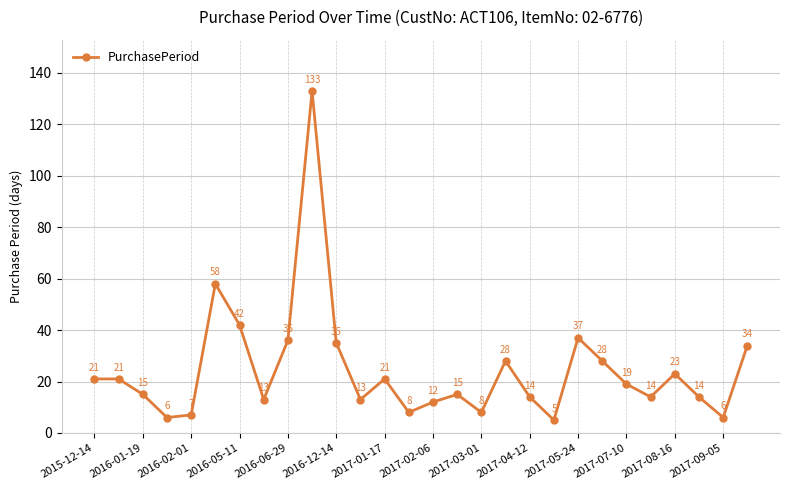

What is the value of the 16th point from the left?

15